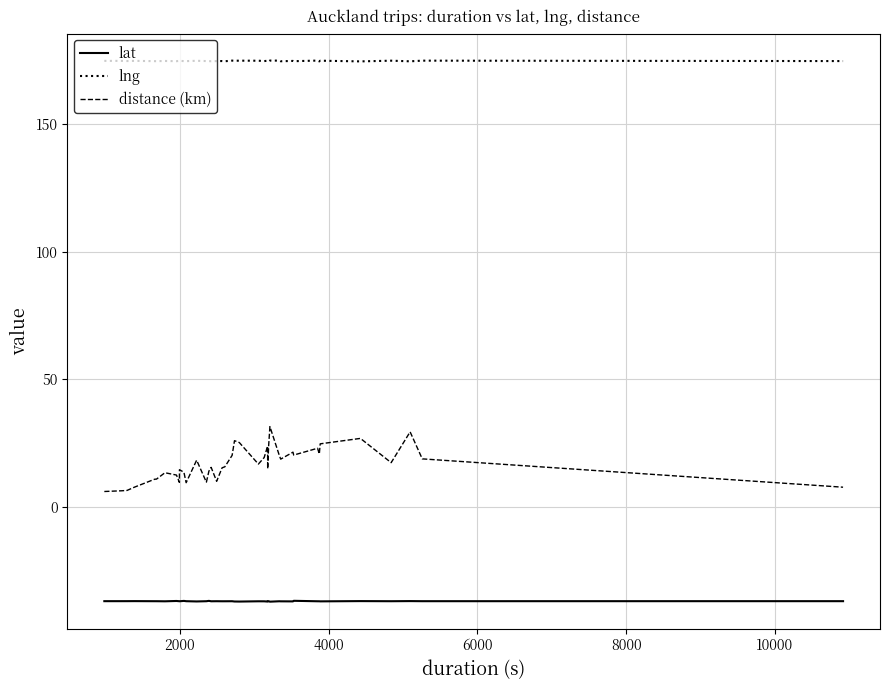

Does the chart display data point markers on the line(s)?

No